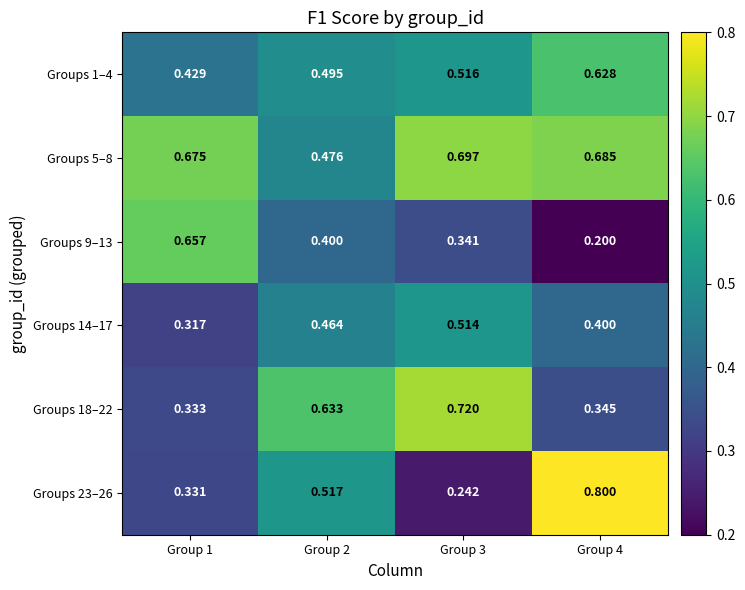

Rank the series by their maximum value, from lowest to highest.

Groups 14–17, Groups 1–4, Groups 9–13, Groups 5–8, Groups 18–22, Groups 23–26